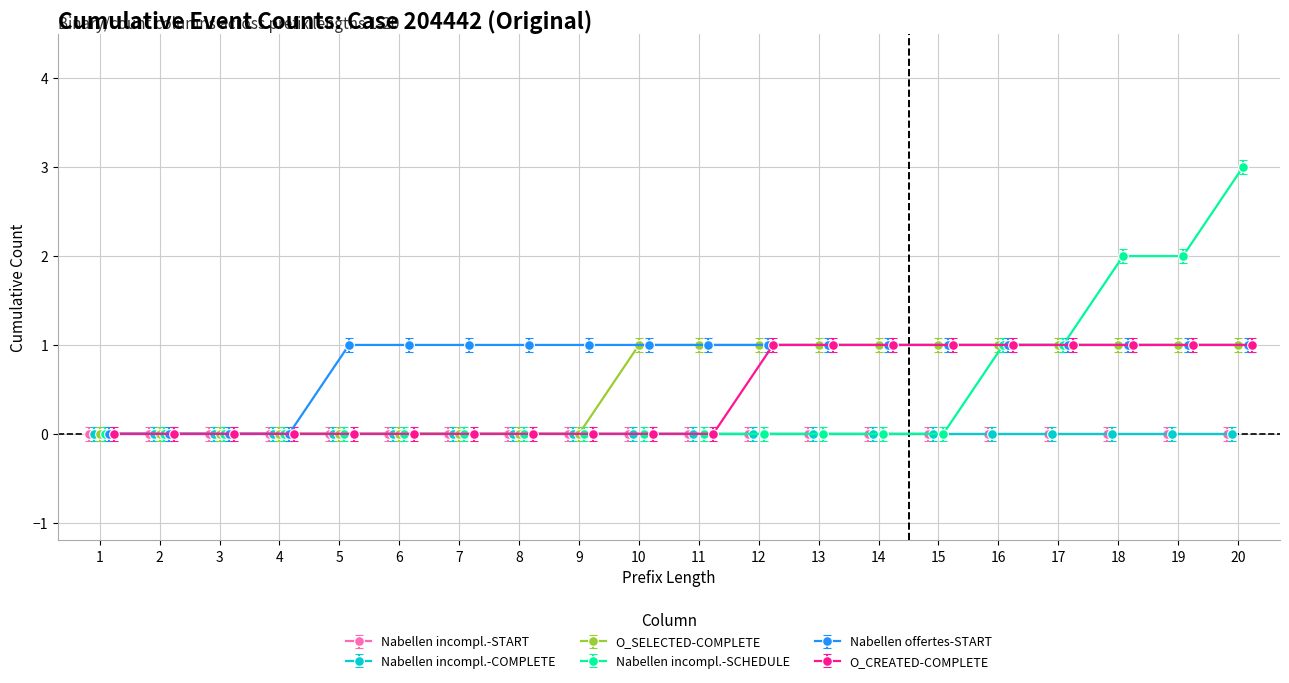

How many values in W_Nabellen incomplete dossiers-SCHEDULE are above zero?

5